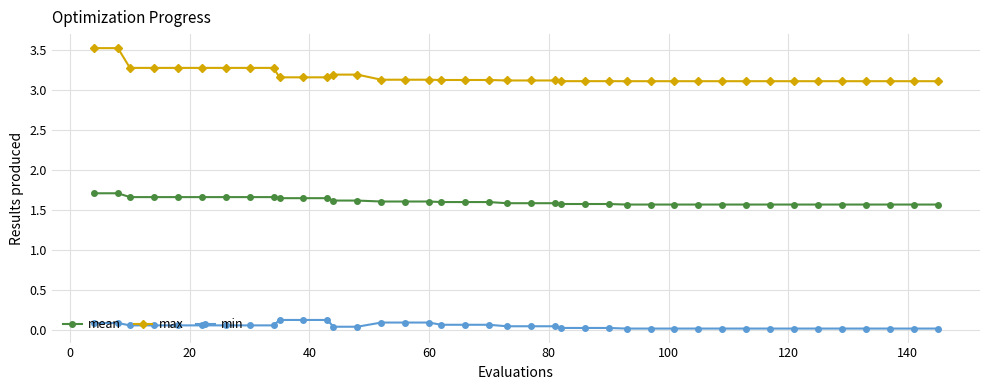

True or false: mean and min cross at least once.

False